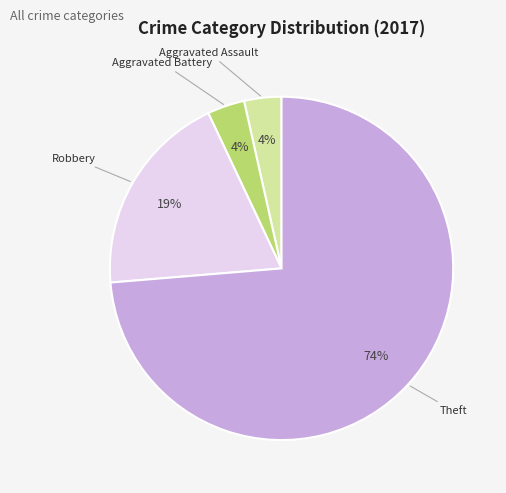

To the nearest percent, what is the difference between the Robbery and Theft slice percentages?

54%